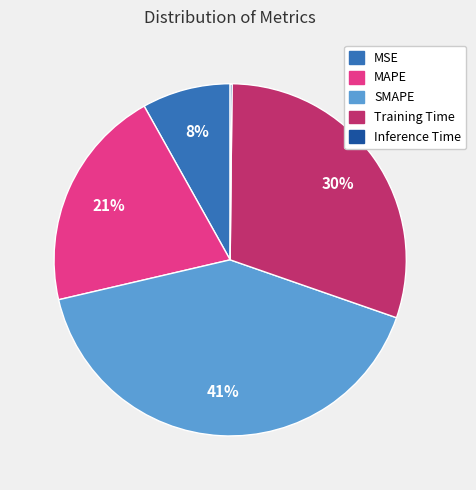

Is MSE the majority of the pie?

No